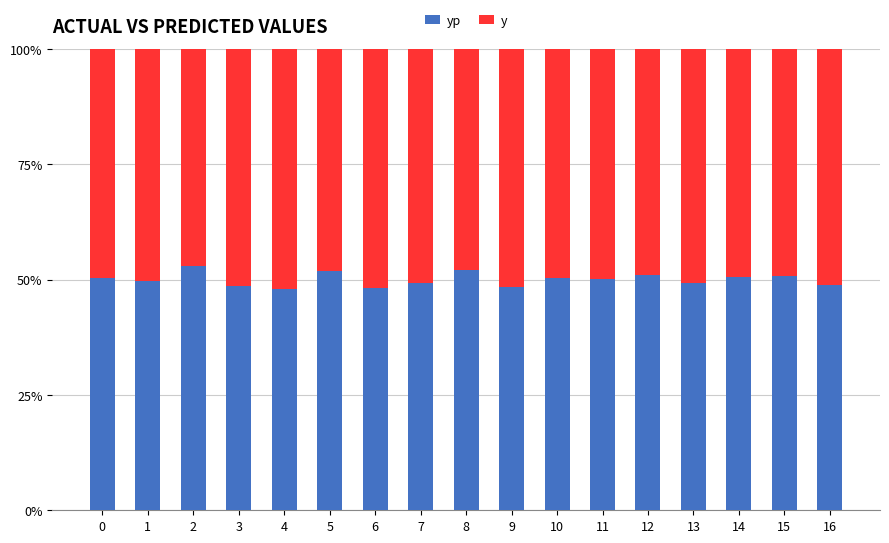

What is the total value across all series at 7?

100.0